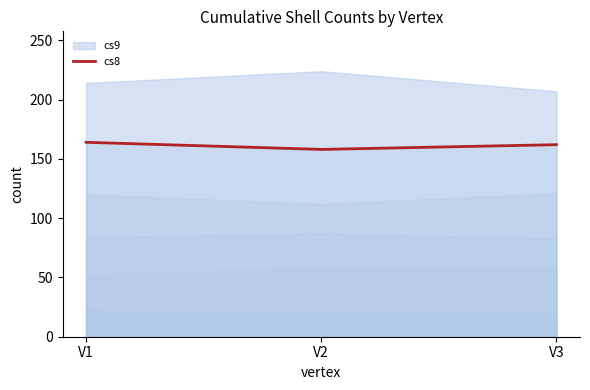

What is the lowest value of the cs8 series?

158